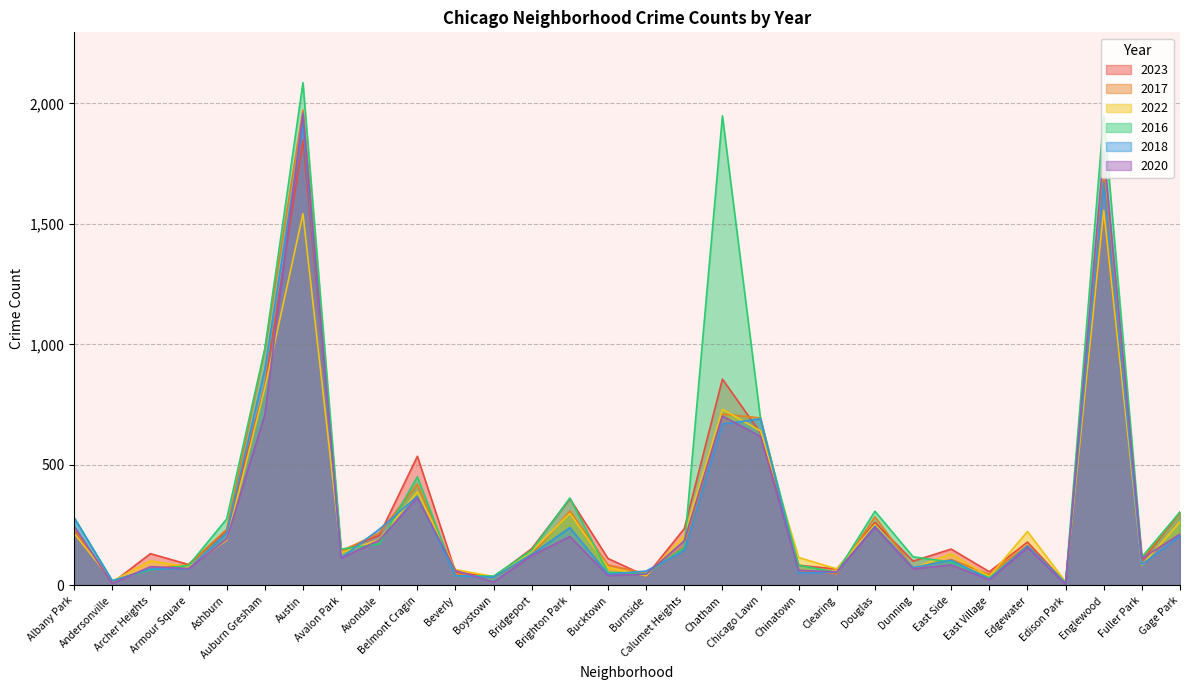

True or false: 2016 and 2017 cross at least once.

True